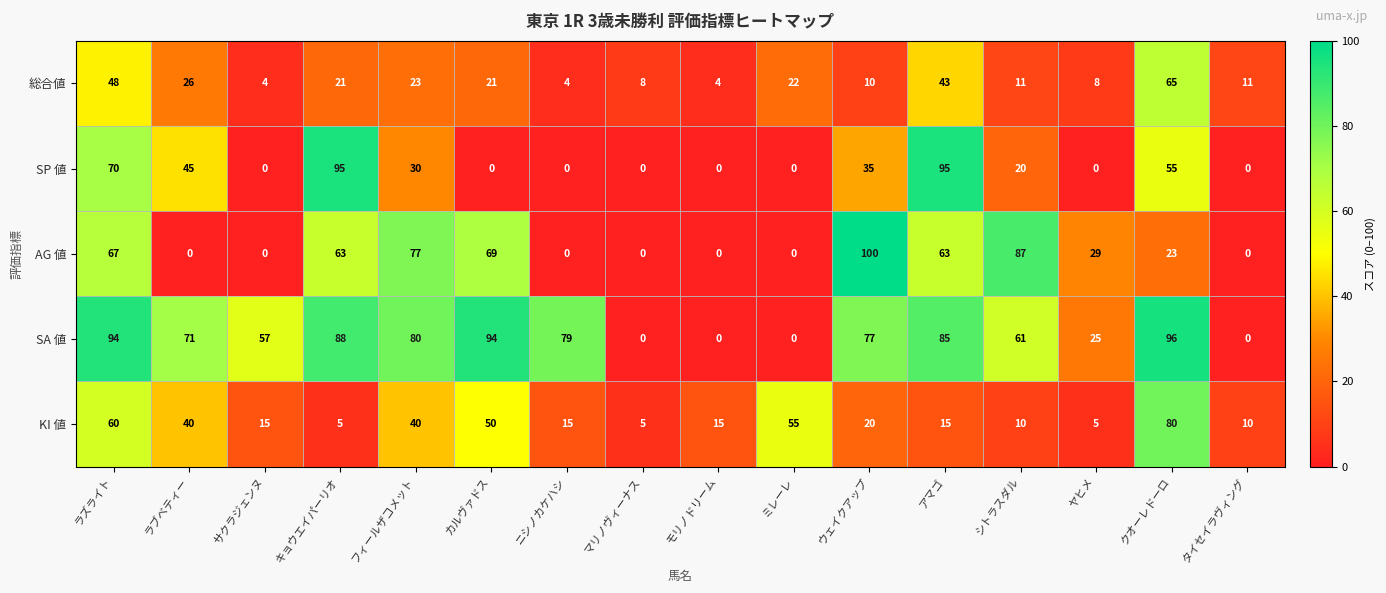

At which category is the sum across all series the highest?

ラズライト